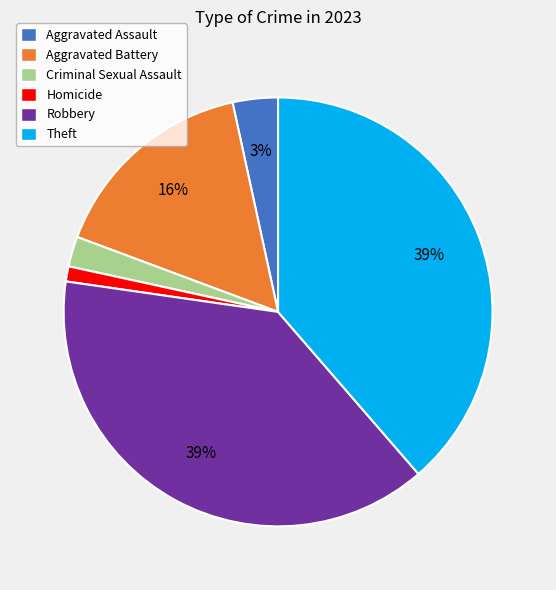

Combined, do Homicide and Robbery account for over 50%?

No